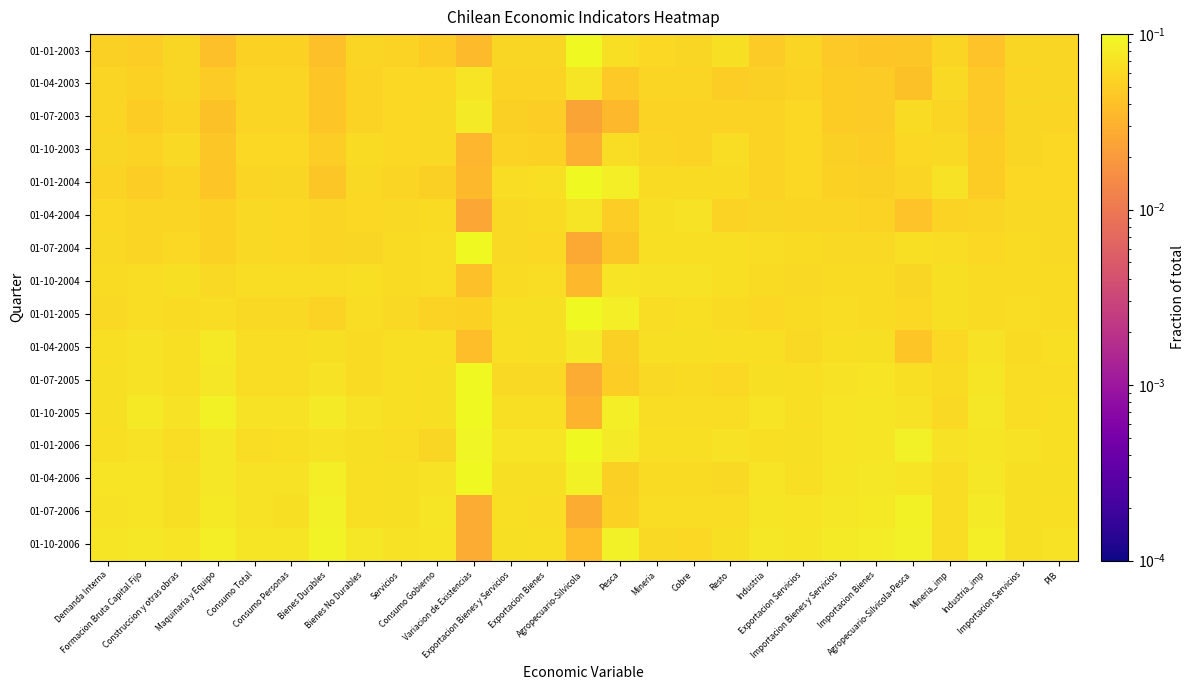

Reading left to right, list all the values displayed in this chart.

01-01-2003: Demanda Interna=0.1	Formacion Bruta Capital Fijo=0.0	Construccion y otras obras=0.1	Maquinaria y Equipo=0.0	Consumo Total=0.1	Consumo Personas=0.1	Bienes Durables=0.0	Bienes No Durables=0.1	Servicios=0.1	Consumo Gobierno=0.0	Variacion de Existencias=0.0	Exportacion Bienes y Servicios=0.1	Exportacion Bienes=0.1	Agropecuario-Silvicola=0.1	Pesca=0.1	Mineria=0.1	Cobre=0.1	Resto=0.1	Industria=0.0	Exportacion Servicios=0.1	Importacion Bienes y Servicios=0.0	Importacion Bienes=0.0	Agropecuario-Silvicola-Pesca=0.0	Mineria_imp=0.1	Industria_imp=0.0	Importacion Servicios=0.1	PIB=0.1
01-04-2003: Demanda Interna=0.1	Formacion Bruta Capital Fijo=0.1	Construccion y otras obras=0.1	Maquinaria y Equipo=0.0	Consumo Total=0.1	Consumo Personas=0.1	Bienes Durables=0.0	Bienes No Durables=0.1	Servicios=0.1	Consumo Gobierno=0.1	Variacion de Existencias=0.1	Exportacion Bienes y Servicios=0.1	Exportacion Bienes=0.1	Agropecuario-Silvicola=0.1	Pesca=0.0	Mineria=0.1	Cobre=0.1	Resto=0.1	Industria=0.1	Exportacion Servicios=0.1	Importacion Bienes y Servicios=0.0	Importacion Bienes=0.0	Agropecuario-Silvicola-Pesca=0.0	Mineria_imp=0.1	Industria_imp=0.0	Importacion Servicios=0.1	PIB=0.1
01-07-2003: Demanda Interna=0.1	Formacion Bruta Capital Fijo=0.0	Construccion y otras obras=0.1	Maquinaria y Equipo=0.0	Consumo Total=0.1	Consumo Personas=0.1	Bienes Durables=0.0	Bienes No Durables=0.1	Servicios=0.1	Consumo Gobierno=0.1	Variacion de Existencias=0.1	Exportacion Bienes y Servicios=0.1	Exportacion Bienes=0.1	Agropecuario-Silvicola=0.0	Pesca=0.0	Mineria=0.1	Cobre=0.1	Resto=0.1	Industria=0.1	Exportacion Servicios=0.1	Importacion Bienes y Servicios=0.0	Importacion Bienes=0.0	Agropecuario-Silvicola-Pesca=0.1	Mineria_imp=0.1	Industria_imp=0.0	Importacion Servicios=0.1	PIB=0.1
01-10-2003: Demanda Interna=0.1	Formacion Bruta Capital Fijo=0.1	Construccion y otras obras=0.1	Maquinaria y Equipo=0.0	Consumo Total=0.1	Consumo Personas=0.1	Bienes Durables=0.1	Bienes No Durables=0.1	Servicios=0.1	Consumo Gobierno=0.1	Variacion de Existencias=0.0	Exportacion Bienes y Servicios=0.1	Exportacion Bienes=0.1	Agropecuario-Silvicola=0.0	Pesca=0.1	Mineria=0.1	Cobre=0.1	Resto=0.1	Industria=0.1	Exportacion Servicios=0.1	Importacion Bienes y Servicios=0.1	Importacion Bienes=0.1	Agropecuario-Silvicola-Pesca=0.1	Mineria_imp=0.1	Industria_imp=0.0	Importacion Servicios=0.1	PIB=0.1
01-01-2004: Demanda Interna=0.1	Formacion Bruta Capital Fijo=0.1	Construccion y otras obras=0.1	Maquinaria y Equipo=0.0	Consumo Total=0.1	Consumo Personas=0.1	Bienes Durables=0.0	Bienes No Durables=0.1	Servicios=0.1	Consumo Gobierno=0.1	Variacion de Existencias=0.0	Exportacion Bienes y Servicios=0.1	Exportacion Bienes=0.1	Agropecuario-Silvicola=0.1	Pesca=0.1	Mineria=0.1	Cobre=0.1	Resto=0.1	Industria=0.1	Exportacion Servicios=0.1	Importacion Bienes y Servicios=0.1	Importacion Bienes=0.1	Agropecuario-Silvicola-Pesca=0.1	Mineria_imp=0.1	Industria_imp=0.0	Importacion Servicios=0.1	PIB=0.1
01-04-2004: Demanda Interna=0.1	Formacion Bruta Capital Fijo=0.1	Construccion y otras obras=0.1	Maquinaria y Equipo=0.1	Consumo Total=0.1	Consumo Personas=0.1	Bienes Durables=0.1	Bienes No Durables=0.1	Servicios=0.1	Consumo Gobierno=0.1	Variacion de Existencias=0.0	Exportacion Bienes y Servicios=0.1	Exportacion Bienes=0.1	Agropecuario-Silvicola=0.1	Pesca=0.1	Mineria=0.1	Cobre=0.1	Resto=0.1	Industria=0.1	Exportacion Servicios=0.1	Importacion Bienes y Servicios=0.1	Importacion Bienes=0.1	Agropecuario-Silvicola-Pesca=0.0	Mineria_imp=0.1	Industria_imp=0.1	Importacion Servicios=0.1	PIB=0.1
01-07-2004: Demanda Interna=0.1	Formacion Bruta Capital Fijo=0.1	Construccion y otras obras=0.1	Maquinaria y Equipo=0.1	Consumo Total=0.1	Consumo Personas=0.1	Bienes Durables=0.1	Bienes No Durables=0.1	Servicios=0.1	Consumo Gobierno=0.1	Variacion de Existencias=0.1	Exportacion Bienes y Servicios=0.1	Exportacion Bienes=0.1	Agropecuario-Silvicola=0.0	Pesca=0.0	Mineria=0.1	Cobre=0.1	Resto=0.1	Industria=0.1	Exportacion Servicios=0.1	Importacion Bienes y Servicios=0.1	Importacion Bienes=0.1	Agropecuario-Silvicola-Pesca=0.1	Mineria_imp=0.1	Industria_imp=0.1	Importacion Servicios=0.1	PIB=0.1
01-10-2004: Demanda Interna=0.1	Formacion Bruta Capital Fijo=0.1	Construccion y otras obras=0.1	Maquinaria y Equipo=0.1	Consumo Total=0.1	Consumo Personas=0.1	Bienes Durables=0.1	Bienes No Durables=0.1	Servicios=0.1	Consumo Gobierno=0.1	Variacion de Existencias=0.0	Exportacion Bienes y Servicios=0.1	Exportacion Bienes=0.1	Agropecuario-Silvicola=0.0	Pesca=0.1	Mineria=0.1	Cobre=0.1	Resto=0.1	Industria=0.1	Exportacion Servicios=0.1	Importacion Bienes y Servicios=0.1	Importacion Bienes=0.1	Agropecuario-Silvicola-Pesca=0.1	Mineria_imp=0.1	Industria_imp=0.1	Importacion Servicios=0.1	PIB=0.1
01-01-2005: Demanda Interna=0.1	Formacion Bruta Capital Fijo=0.1	Construccion y otras obras=0.1	Maquinaria y Equipo=0.1	Consumo Total=0.1	Consumo Personas=0.1	Bienes Durables=0.1	Bienes No Durables=0.1	Servicios=0.1	Consumo Gobierno=0.1	Variacion de Existencias=0.1	Exportacion Bienes y Servicios=0.1	Exportacion Bienes=0.1	Agropecuario-Silvicola=0.1	Pesca=0.1	Mineria=0.1	Cobre=0.1	Resto=0.1	Industria=0.1	Exportacion Servicios=0.1	Importacion Bienes y Servicios=0.1	Importacion Bienes=0.1	Agropecuario-Silvicola-Pesca=0.1	Mineria_imp=0.1	Industria_imp=0.1	Importacion Servicios=0.1	PIB=0.1
01-04-2005: Demanda Interna=0.1	Formacion Bruta Capital Fijo=0.1	Construccion y otras obras=0.1	Maquinaria y Equipo=0.1	Consumo Total=0.1	Consumo Personas=0.1	Bienes Durables=0.1	Bienes No Durables=0.1	Servicios=0.1	Consumo Gobierno=0.1	Variacion de Existencias=0.0	Exportacion Bienes y Servicios=0.1	Exportacion Bienes=0.1	Agropecuario-Silvicola=0.1	Pesca=0.1	Mineria=0.1	Cobre=0.1	Resto=0.1	Industria=0.1	Exportacion Servicios=0.1	Importacion Bienes y Servicios=0.1	Importacion Bienes=0.1	Agropecuario-Silvicola-Pesca=0.0	Mineria_imp=0.1	Industria_imp=0.1	Importacion Servicios=0.1	PIB=0.1
01-07-2005: Demanda Interna=0.1	Formacion Bruta Capital Fijo=0.1	Construccion y otras obras=0.1	Maquinaria y Equipo=0.1	Consumo Total=0.1	Consumo Personas=0.1	Bienes Durables=0.1	Bienes No Durables=0.1	Servicios=0.1	Consumo Gobierno=0.1	Variacion de Existencias=0.1	Exportacion Bienes y Servicios=0.1	Exportacion Bienes=0.1	Agropecuario-Silvicola=0.0	Pesca=0.1	Mineria=0.1	Cobre=0.1	Resto=0.1	Industria=0.1	Exportacion Servicios=0.1	Importacion Bienes y Servicios=0.1	Importacion Bienes=0.1	Agropecuario-Silvicola-Pesca=0.1	Mineria_imp=0.1	Industria_imp=0.1	Importacion Servicios=0.1	PIB=0.1
01-10-2005: Demanda Interna=0.1	Formacion Bruta Capital Fijo=0.1	Construccion y otras obras=0.1	Maquinaria y Equipo=0.1	Consumo Total=0.1	Consumo Personas=0.1	Bienes Durables=0.1	Bienes No Durables=0.1	Servicios=0.1	Consumo Gobierno=0.1	Variacion de Existencias=0.1	Exportacion Bienes y Servicios=0.1	Exportacion Bienes=0.1	Agropecuario-Silvicola=0.0	Pesca=0.1	Mineria=0.1	Cobre=0.1	Resto=0.1	Industria=0.1	Exportacion Servicios=0.1	Importacion Bienes y Servicios=0.1	Importacion Bienes=0.1	Agropecuario-Silvicola-Pesca=0.1	Mineria_imp=0.1	Industria_imp=0.1	Importacion Servicios=0.1	PIB=0.1
01-01-2006: Demanda Interna=0.1	Formacion Bruta Capital Fijo=0.1	Construccion y otras obras=0.1	Maquinaria y Equipo=0.1	Consumo Total=0.1	Consumo Personas=0.1	Bienes Durables=0.1	Bienes No Durables=0.1	Servicios=0.1	Consumo Gobierno=0.1	Variacion de Existencias=0.1	Exportacion Bienes y Servicios=0.1	Exportacion Bienes=0.1	Agropecuario-Silvicola=0.1	Pesca=0.1	Mineria=0.1	Cobre=0.1	Resto=0.1	Industria=0.1	Exportacion Servicios=0.1	Importacion Bienes y Servicios=0.1	Importacion Bienes=0.1	Agropecuario-Silvicola-Pesca=0.1	Mineria_imp=0.1	Industria_imp=0.1	Importacion Servicios=0.1	PIB=0.1
01-04-2006: Demanda Interna=0.1	Formacion Bruta Capital Fijo=0.1	Construccion y otras obras=0.1	Maquinaria y Equipo=0.1	Consumo Total=0.1	Consumo Personas=0.1	Bienes Durables=0.1	Bienes No Durables=0.1	Servicios=0.1	Consumo Gobierno=0.1	Variacion de Existencias=0.1	Exportacion Bienes y Servicios=0.1	Exportacion Bienes=0.1	Agropecuario-Silvicola=0.1	Pesca=0.1	Mineria=0.1	Cobre=0.1	Resto=0.1	Industria=0.1	Exportacion Servicios=0.1	Importacion Bienes y Servicios=0.1	Importacion Bienes=0.1	Agropecuario-Silvicola-Pesca=0.1	Mineria_imp=0.1	Industria_imp=0.1	Importacion Servicios=0.1	PIB=0.1
01-07-2006: Demanda Interna=0.1	Formacion Bruta Capital Fijo=0.1	Construccion y otras obras=0.1	Maquinaria y Equipo=0.1	Consumo Total=0.1	Consumo Personas=0.1	Bienes Durables=0.1	Bienes No Durables=0.1	Servicios=0.1	Consumo Gobierno=0.1	Variacion de Existencias=0.0	Exportacion Bienes y Servicios=0.1	Exportacion Bienes=0.1	Agropecuario-Silvicola=0.0	Pesca=0.1	Mineria=0.1	Cobre=0.1	Resto=0.1	Industria=0.1	Exportacion Servicios=0.1	Importacion Bienes y Servicios=0.1	Importacion Bienes=0.1	Agropecuario-Silvicola-Pesca=0.1	Mineria_imp=0.1	Industria_imp=0.1	Importacion Servicios=0.1	PIB=0.1
01-10-2006: Demanda Interna=0.1	Formacion Bruta Capital Fijo=0.1	Construccion y otras obras=0.1	Maquinaria y Equipo=0.1	Consumo Total=0.1	Consumo Personas=0.1	Bienes Durables=0.1	Bienes No Durables=0.1	Servicios=0.1	Consumo Gobierno=0.1	Variacion de Existencias=0.0	Exportacion Bienes y Servicios=0.1	Exportacion Bienes=0.1	Agropecuario-Silvicola=0.0	Pesca=0.1	Mineria=0.1	Cobre=0.1	Resto=0.1	Industria=0.1	Exportacion Servicios=0.1	Importacion Bienes y Servicios=0.1	Importacion Bienes=0.1	Agropecuario-Silvicola-Pesca=0.1	Mineria_imp=0.1	Industria_imp=0.1	Importacion Servicios=0.1	PIB=0.1